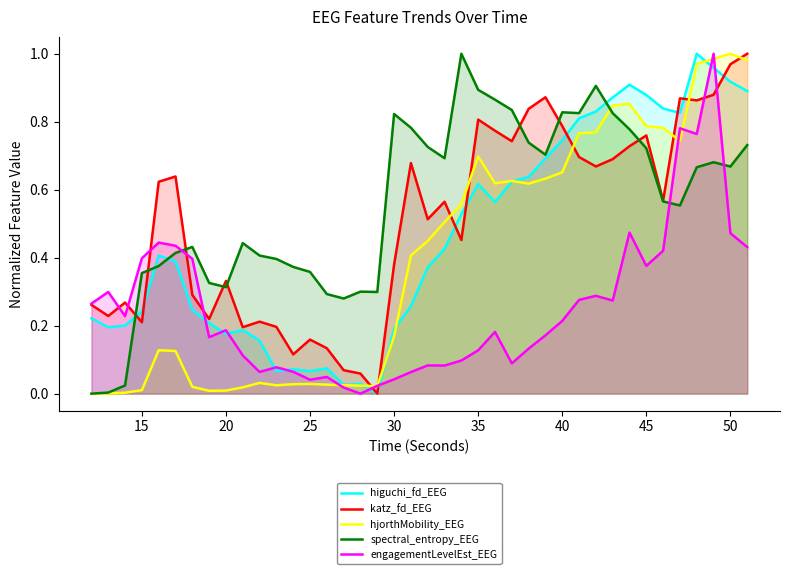

The value of hjorthMobility_EEG at 50 is 0.2. True or false?

False